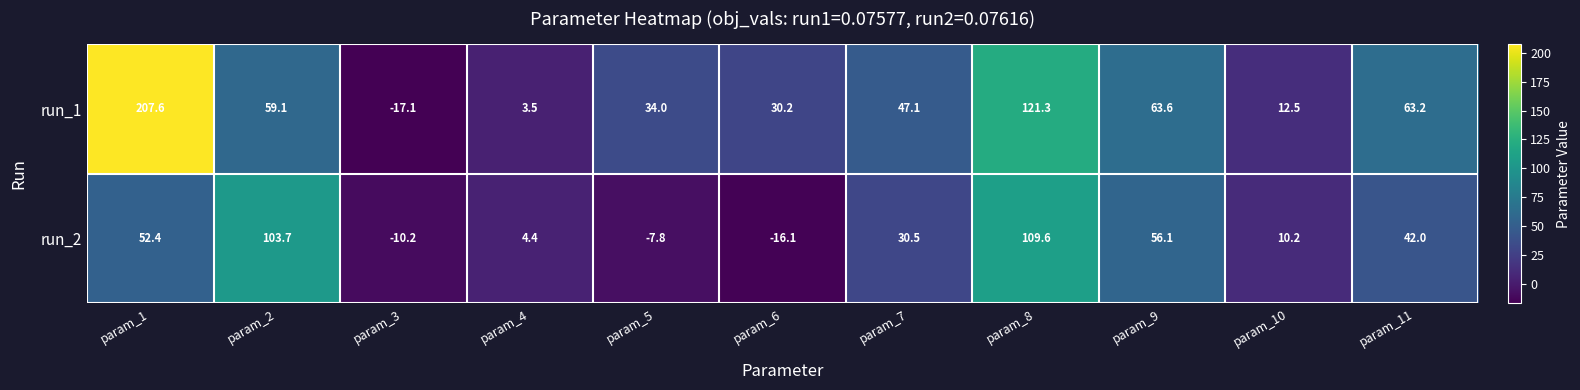

The value of run_2 at param_5 is -13.3. True or false?

False